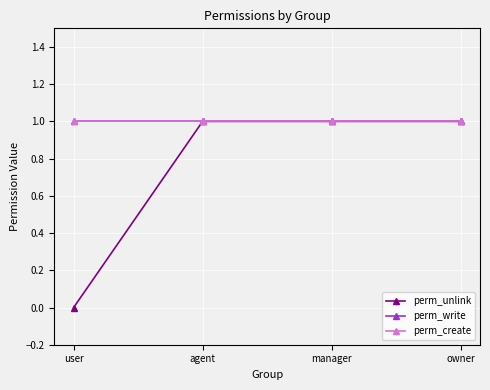

Does the chart have visible grid lines?

Yes